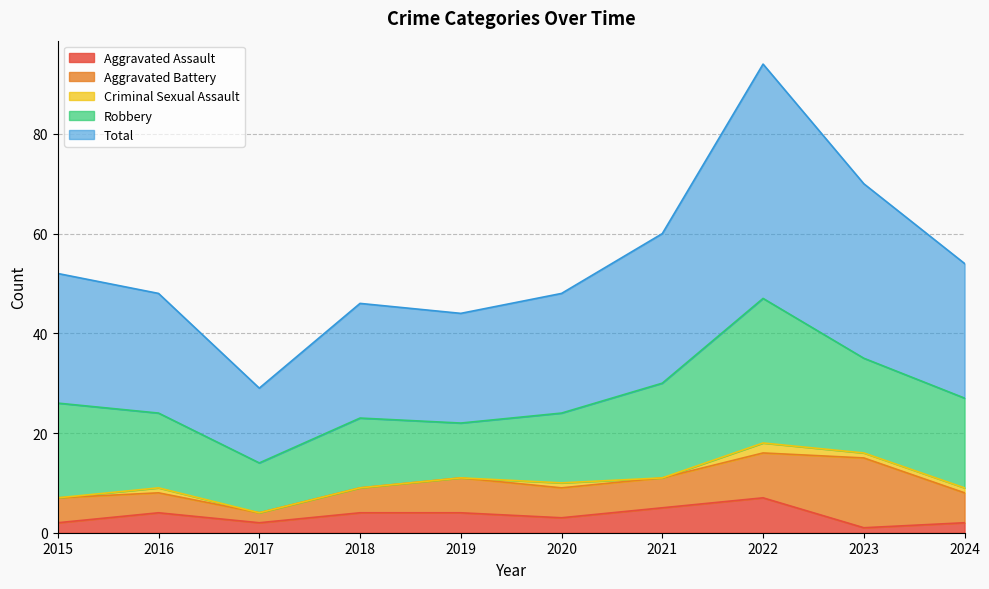

Does the chart display data point markers on the line(s)?

No